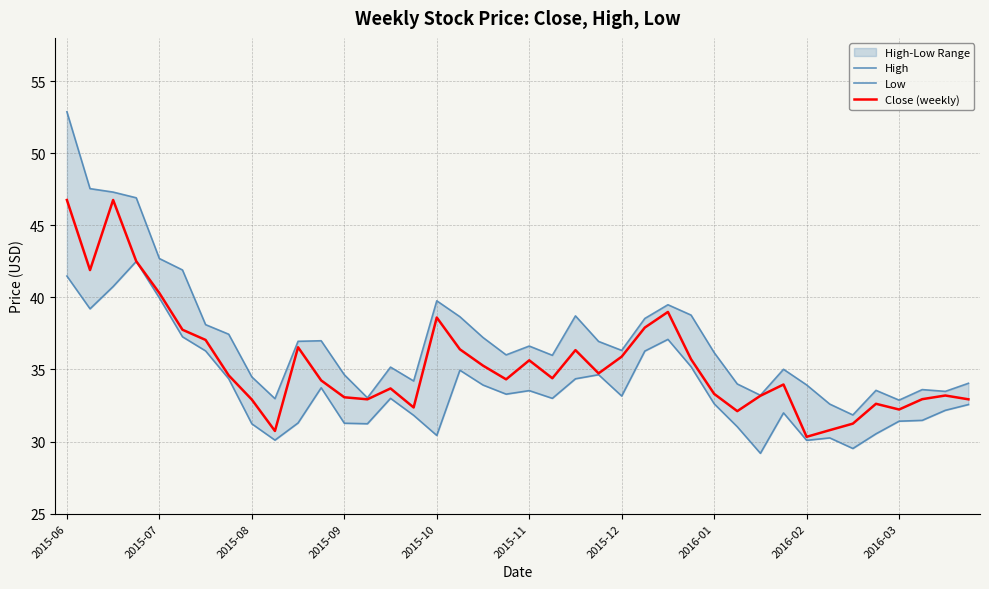

What is the highest value of the Close (weekly) series?

46.8